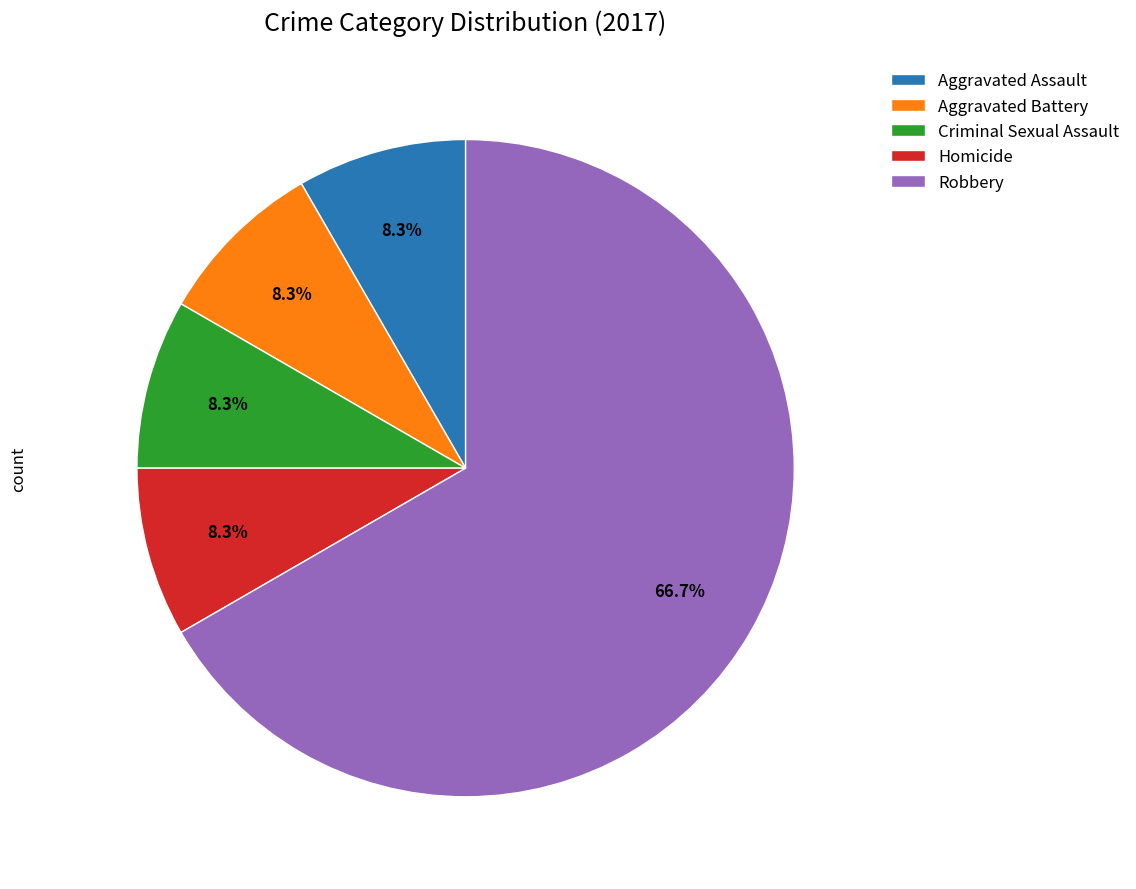

True or false: Aggravated Assault accounts for 1% of the total.

False